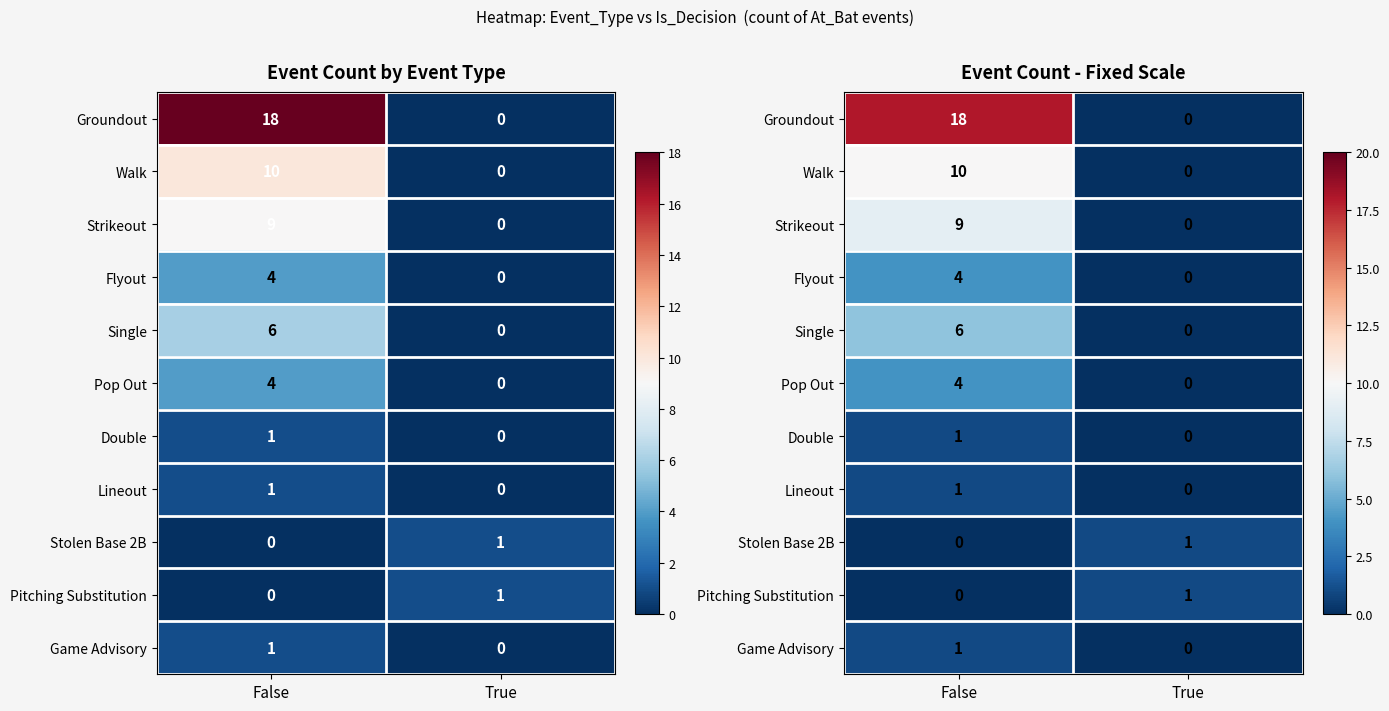

How many data points does each series have?

2